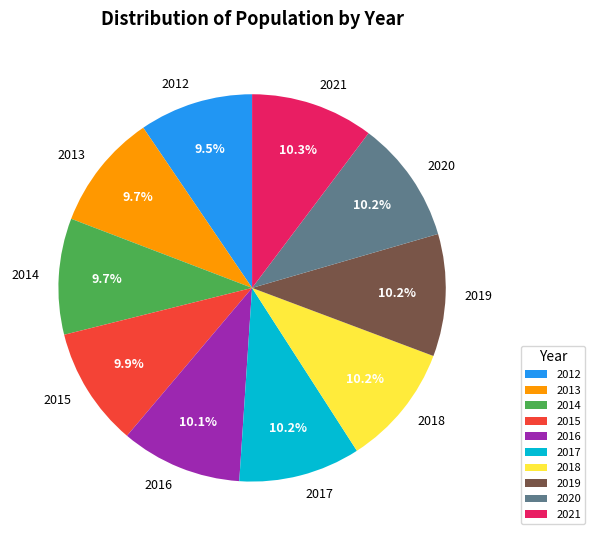

Which has a higher value, 2020 or 2013?

2020